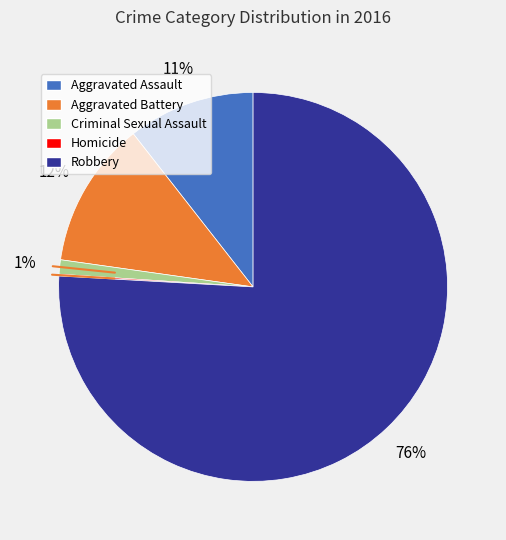

Between Aggravated Assault and Robbery, which is larger?

Robbery